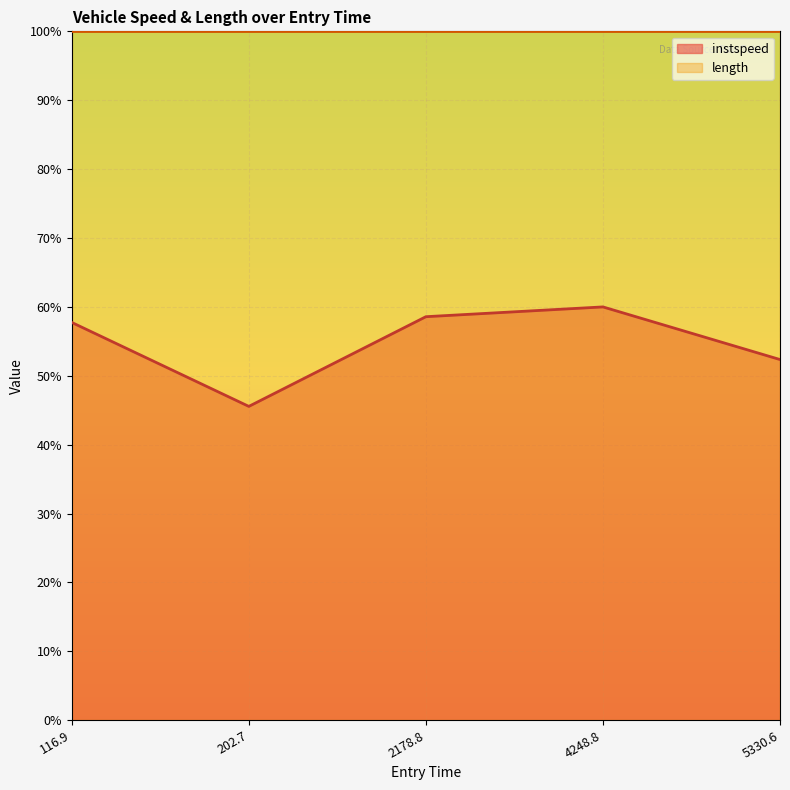

How many points are higher than both their immediate neighbors (excluding endpoints)?

1